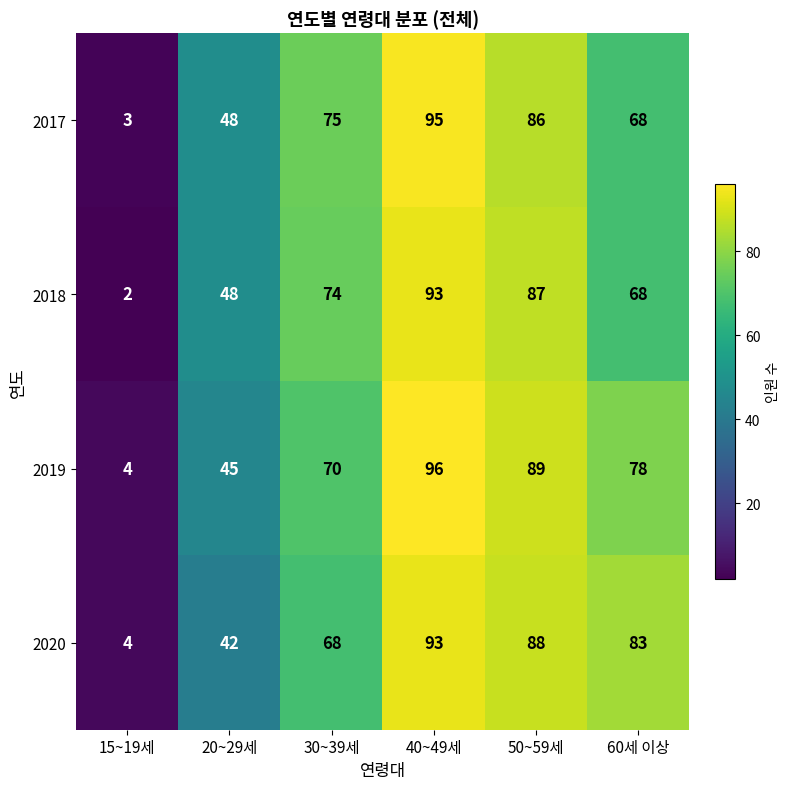

Which series has the largest total across all categories?

2019